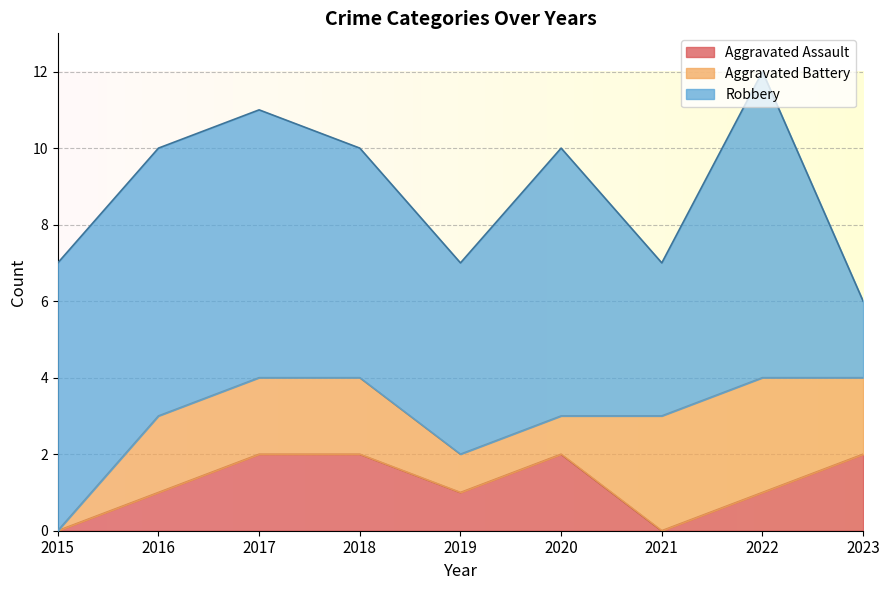

What is the value of the Aggravated Assault point at the 4th from the left?

2